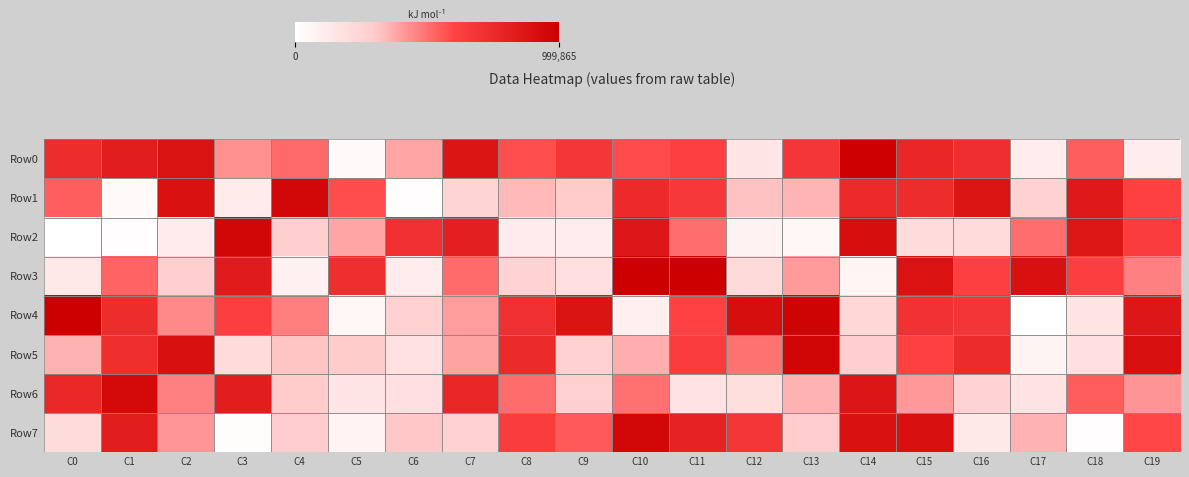

List the series in order of their peak value, highest first.

Row3, Row4, Row0, Row5, Row2, Row1, Row7, Row6